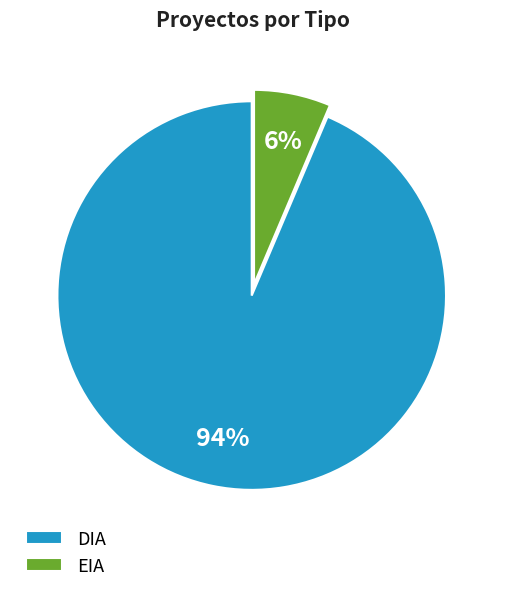

To the nearest percent, what is the average slice percentage?

50%